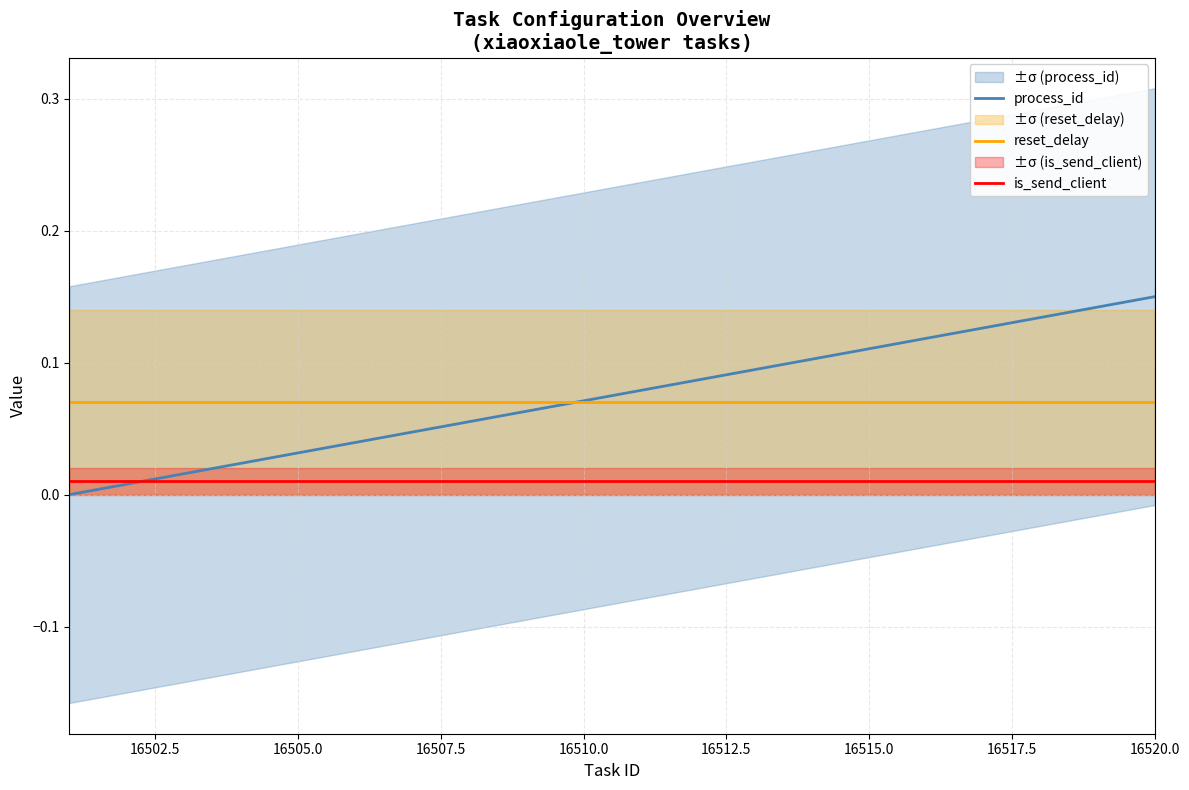

Reading left to right, what are all the values shown in this chart?

process_id: 0.0	0.0	0.0	0.0	0.0	0.0	0.0	0.1	0.1	0.1	0.1	0.1	0.1	0.1	0.1	0.1	0.1	0.1	0.1	0.1
reset_delay: 0.1	0.1	0.1	0.1	0.1	0.1	0.1	0.1	0.1	0.1	0.1	0.1	0.1	0.1	0.1	0.1	0.1	0.1	0.1	0.1
is_send_client: 0.0	0.0	0.0	0.0	0.0	0.0	0.0	0.0	0.0	0.0	0.0	0.0	0.0	0.0	0.0	0.0	0.0	0.0	0.0	0.0